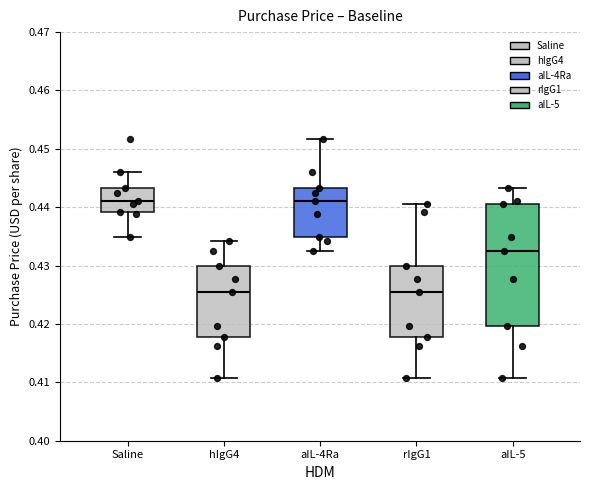

Which box is the tallest, from its lower edge to its upper edge?

aIL-5